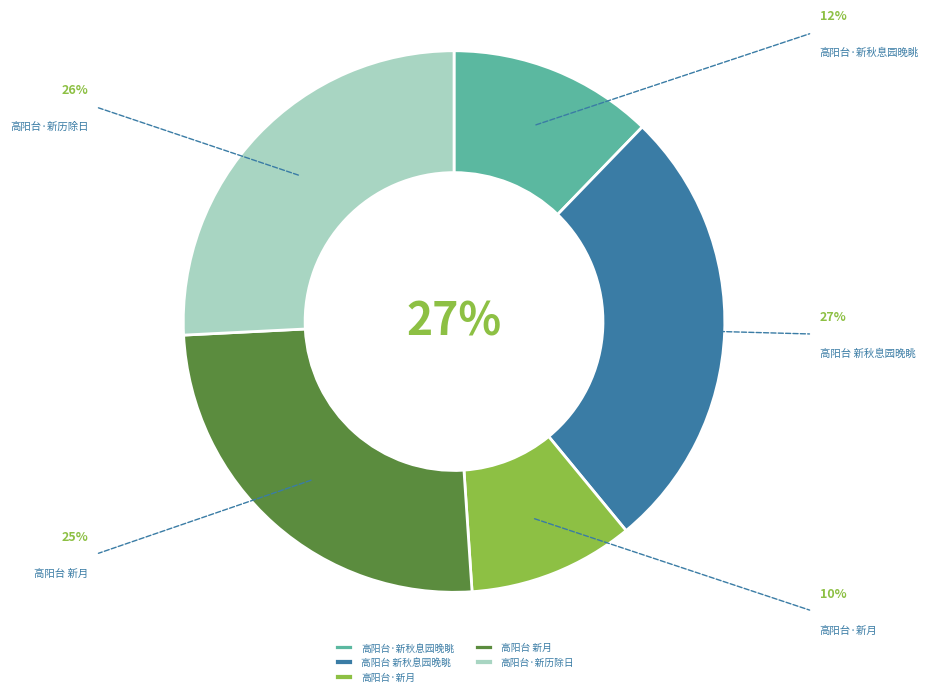

Does 高阳台·新月 account for over 50% of the chart?

No